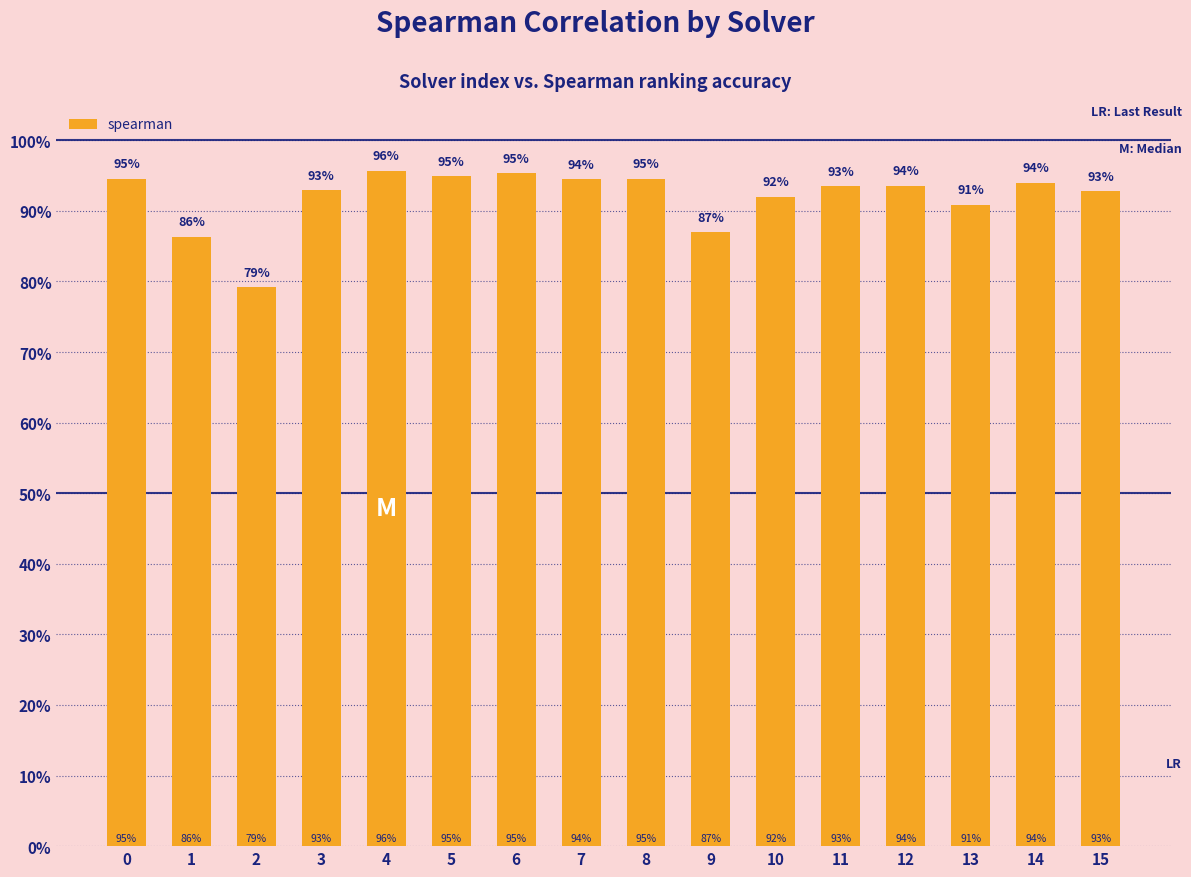

Reading right to left, transcribe all the data shown in this chart.

0.9	0.9	0.9	0.9	0.9	0.9	0.9	0.9	0.9	1.0	0.9	1.0	0.9	0.8	0.9	0.9